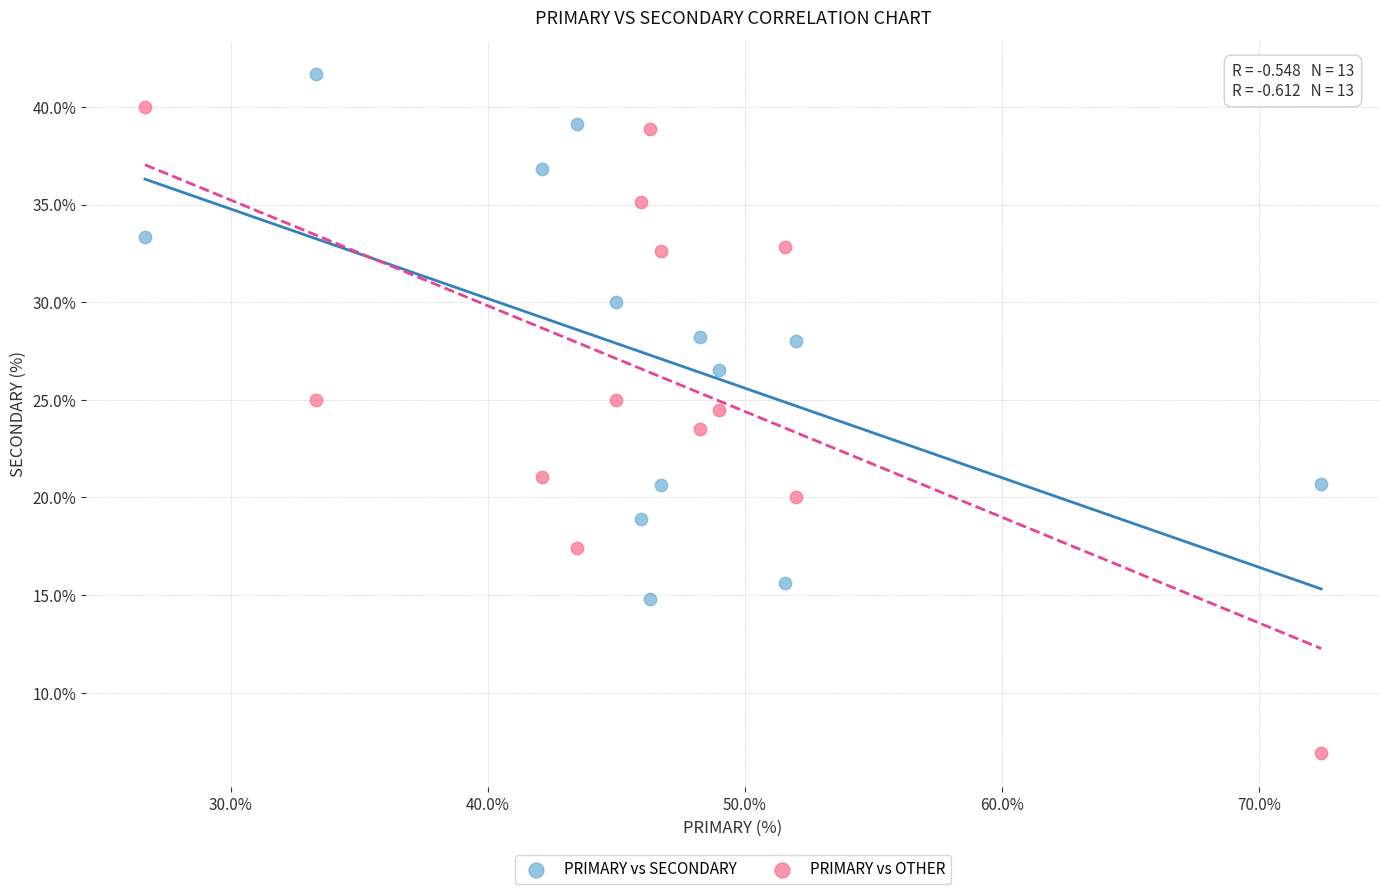

Across all data points, what is the range of Y values (max minus min)?

34.8